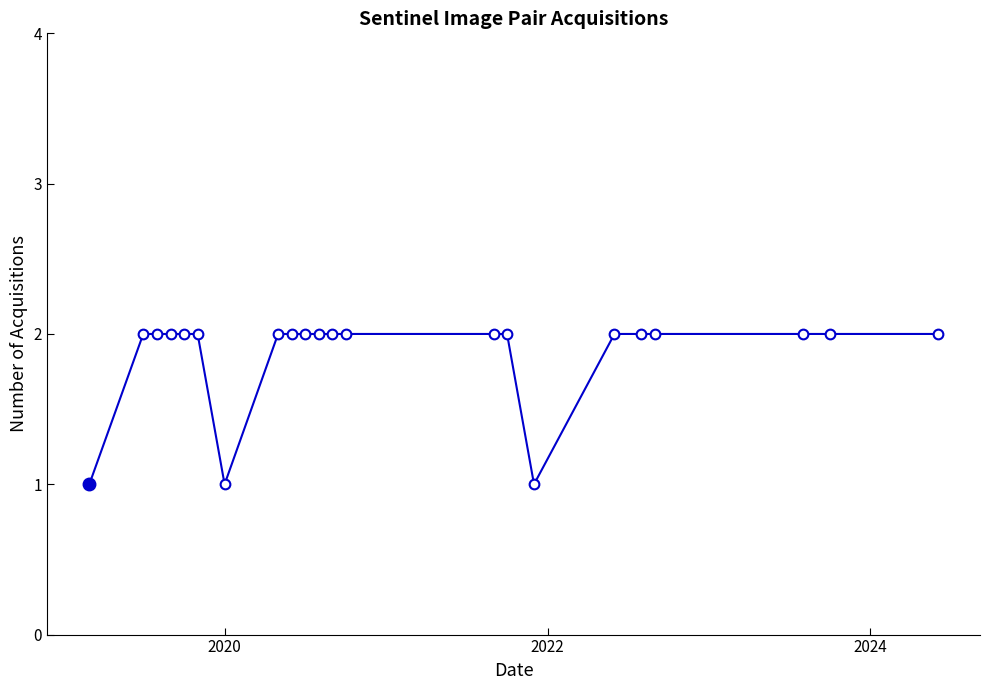

What is the sum of all values?

41